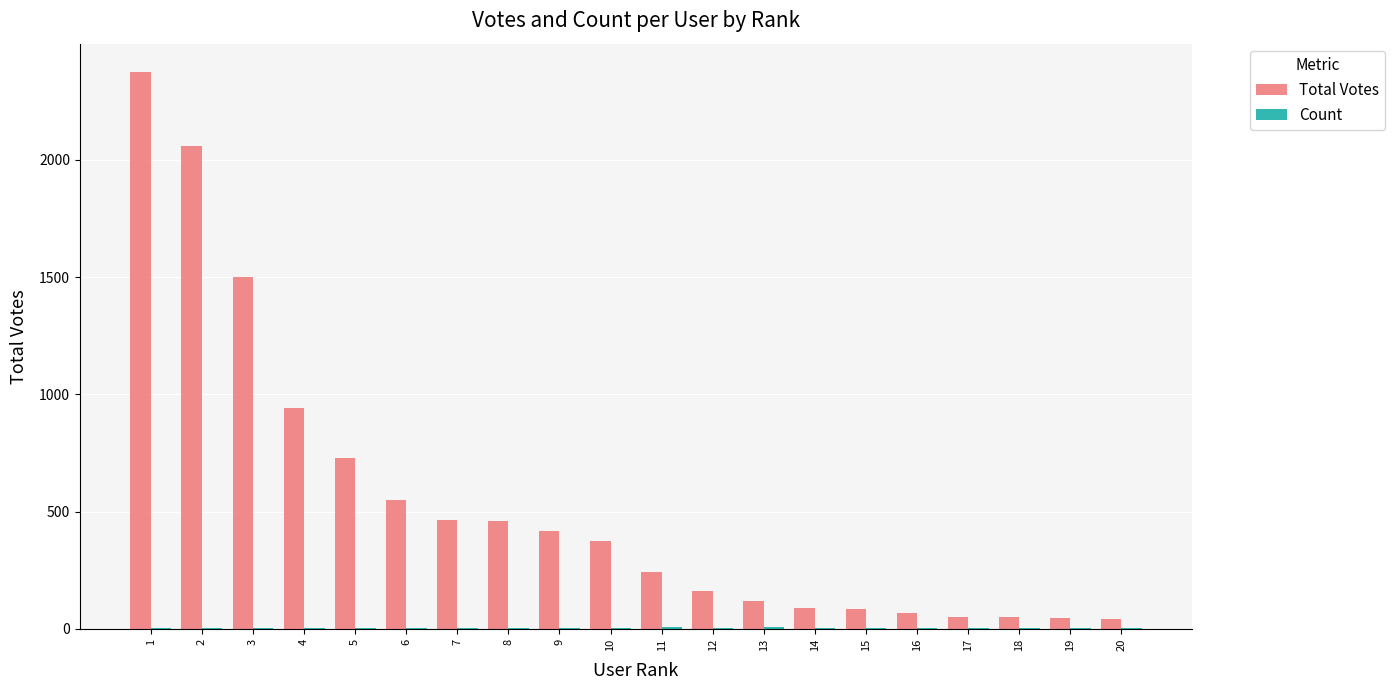

Between 7 and 11, which series saw the biggest shift?

Total Votes